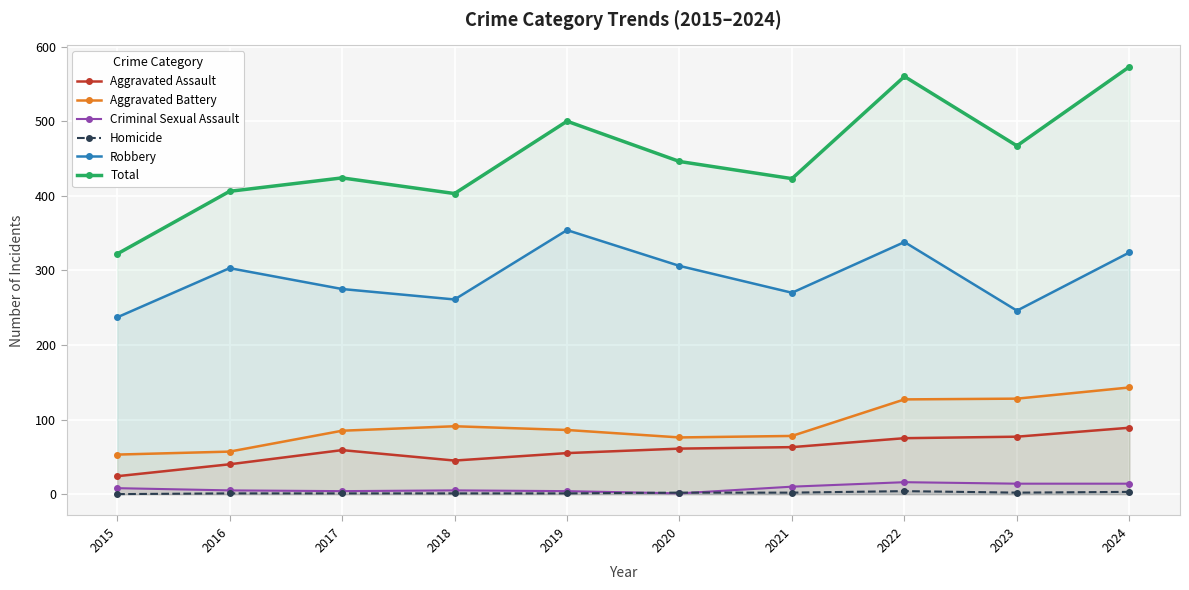

Reading right to left, transcribe all the data shown in this chart.

Aggravated Assault: 89	77	75	63	61	55	45	59	40	24
Aggravated Battery: 143	128	127	78	76	86	91	85	57	53
Criminal Sexual Assault: 14	14	16	10	1	4	5	4	5	8
Homicide: 3	2	4	2	2	1	1	1	1	0
Robbery: 324	246	338	270	306	354	261	275	303	237
Total: 573	467	560	423	446	500	403	424	406	322